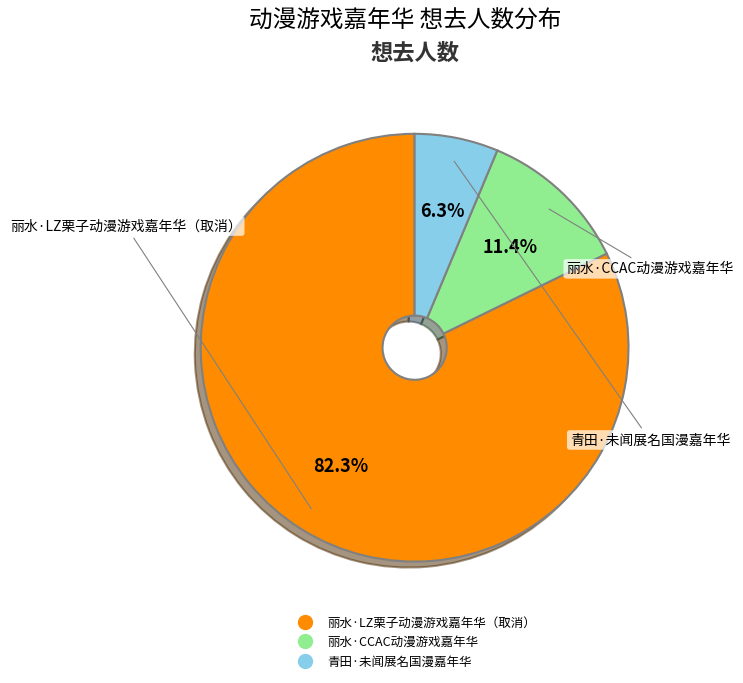

How many slices are in this pie chart?

3